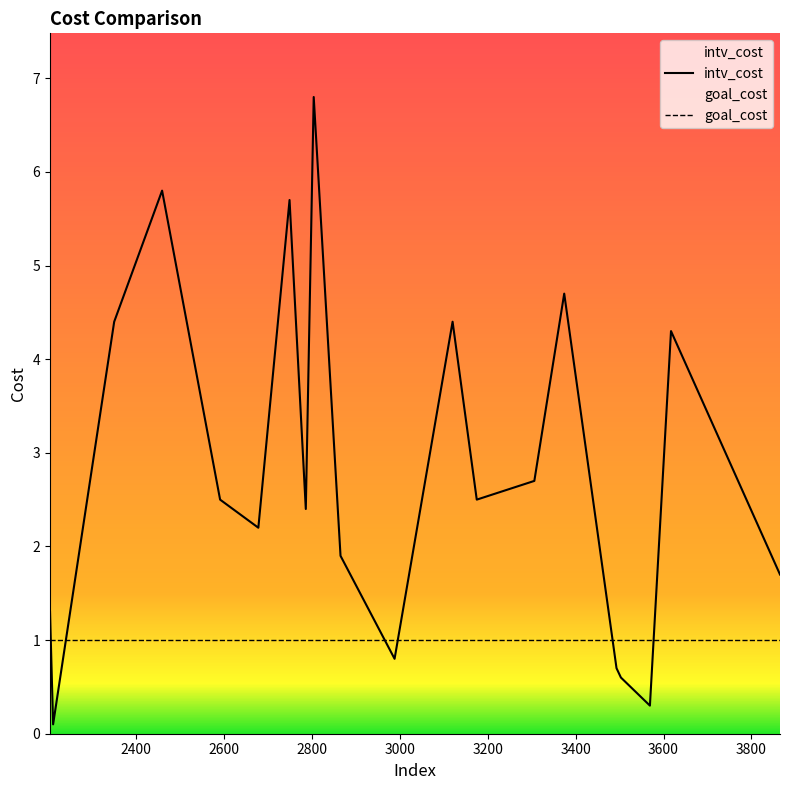

What is the difference between the highest and lowest values at 2786?

1.4